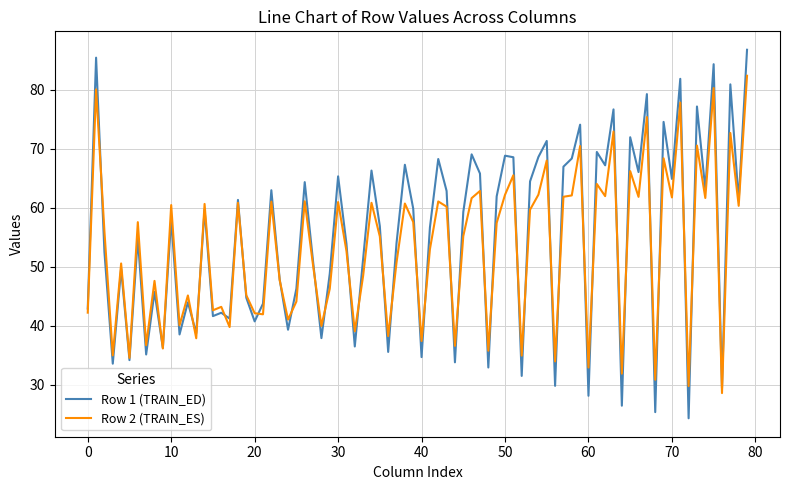

Which series has the largest range (max minus min)?

Row 1 (TRAIN_ED)